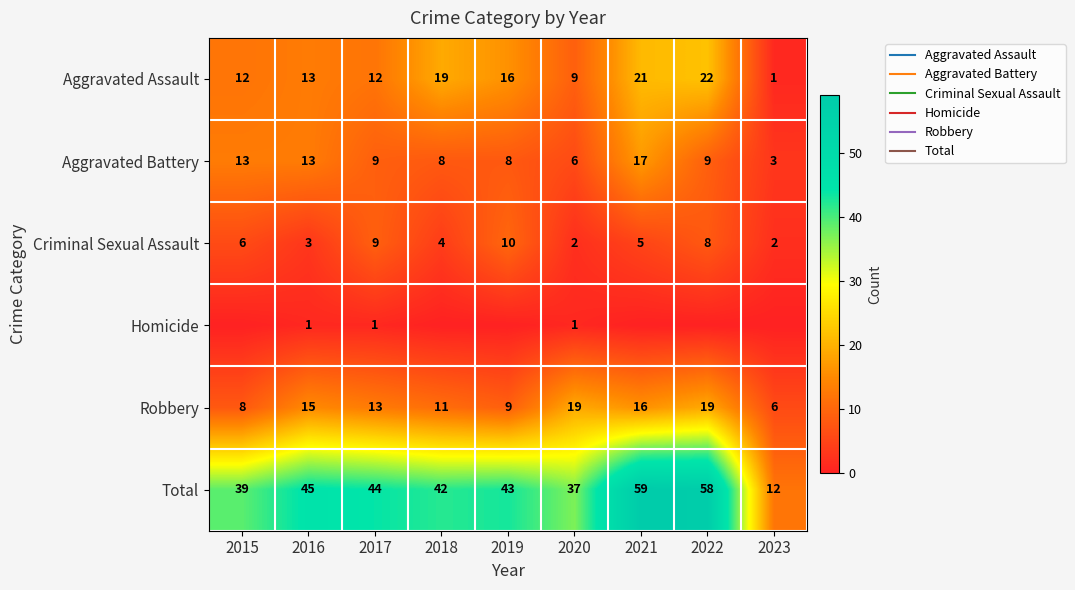

What is the maximum value shown in the chart?

59